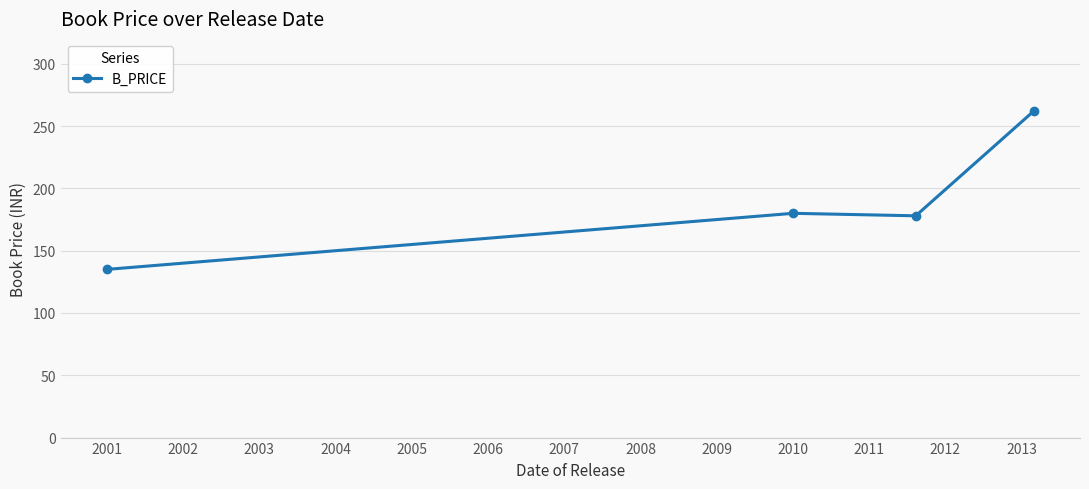

What is the minimum value shown in the chart?

135